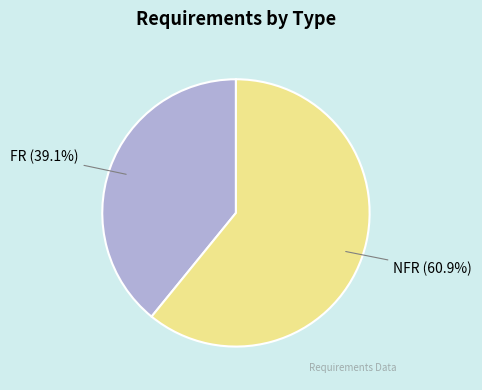

What percentage is the NFR slice, to the nearest percent?

61%